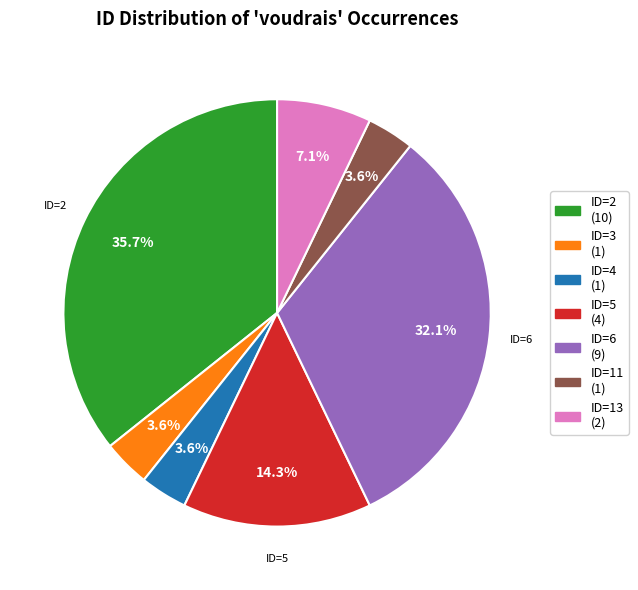

Is there any slice that represents more than half of the pie?

No